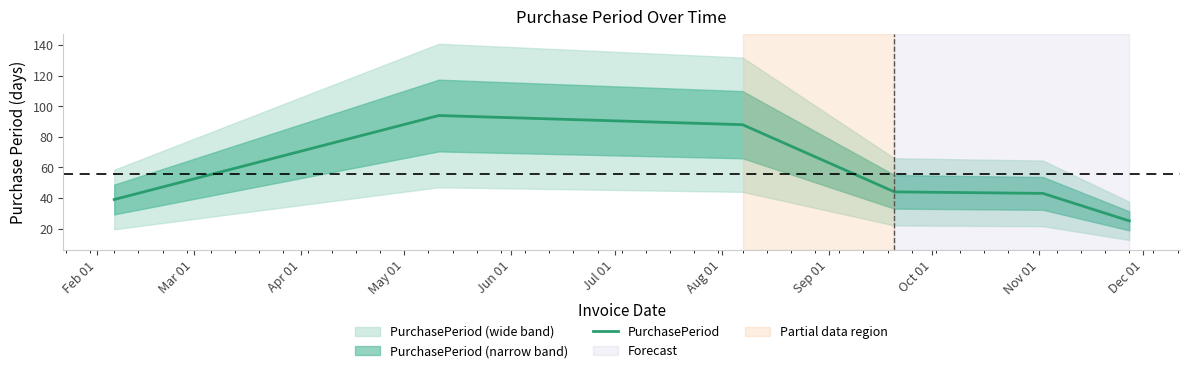

What is the minimum value for PurchasePeriod?

25